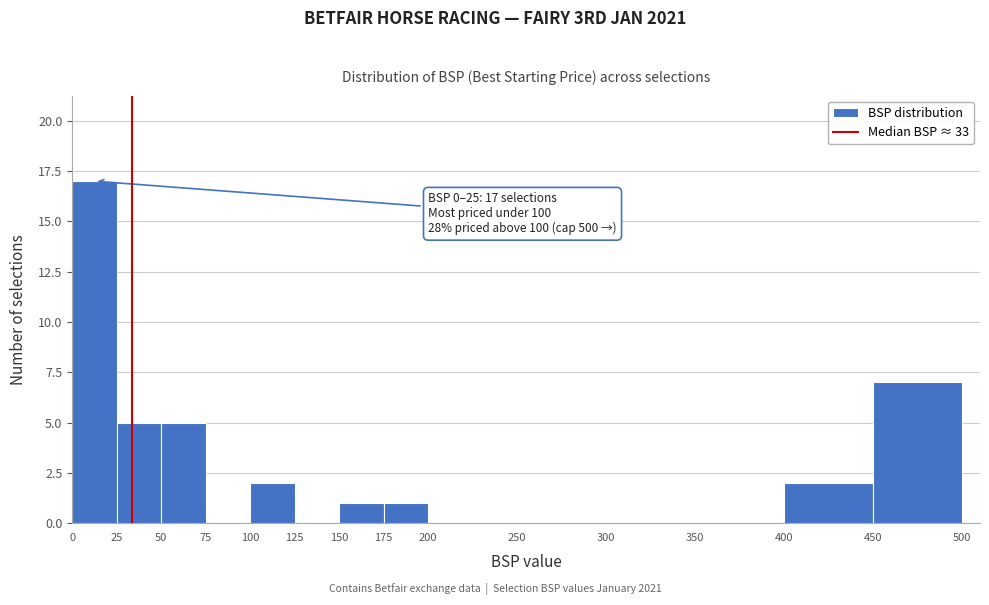

Over which range of the x-axis is the bar tallest?

0 to 25